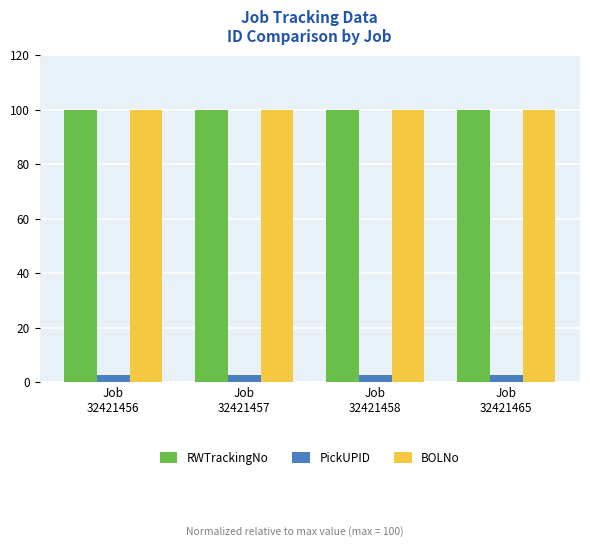

How many bars are there in each group?

3